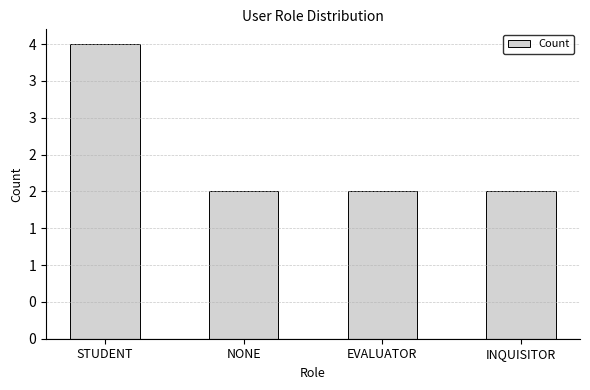

Reading left to right, transcribe all the data shown in this chart.

4	2	2	2